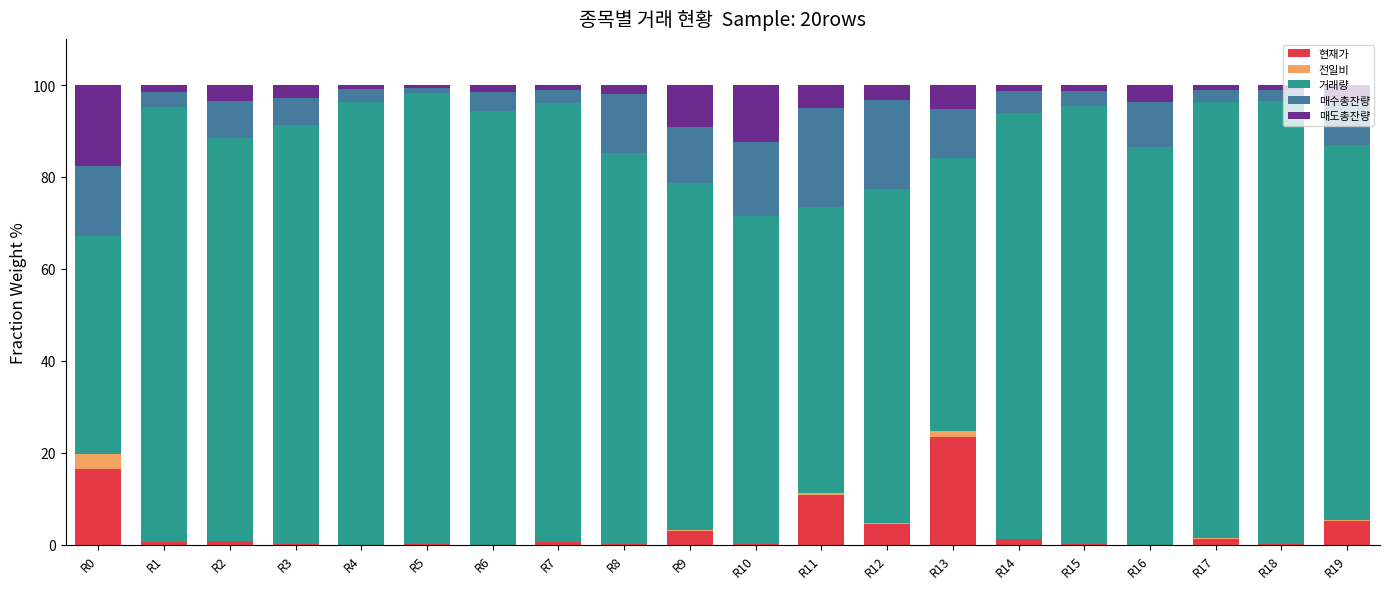

What are all the series names shown in the legend?

현재가, 전일비, 거래량, 매수총잔량, 매도총잔량